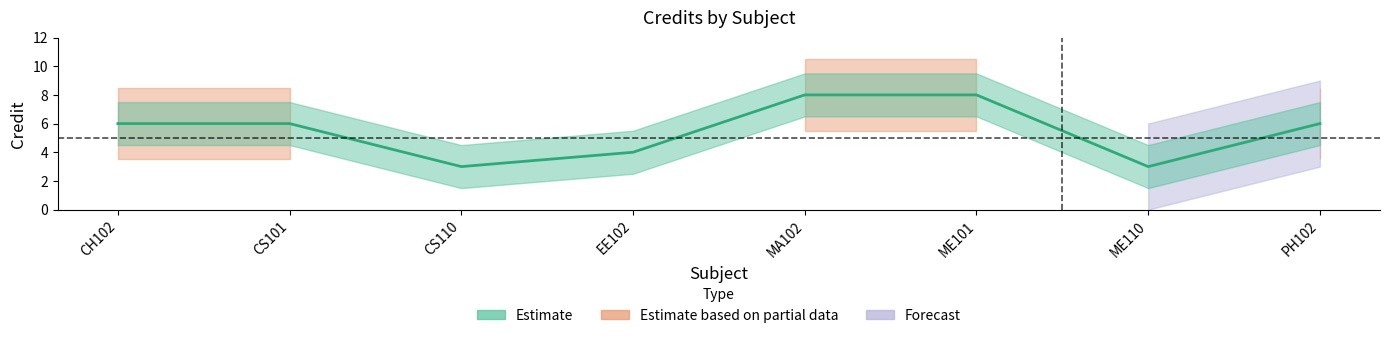

Rank the categories by value from lowest to highest.

CS110, ME110, EE102, CH102, CS101, PH102, MA102, ME101